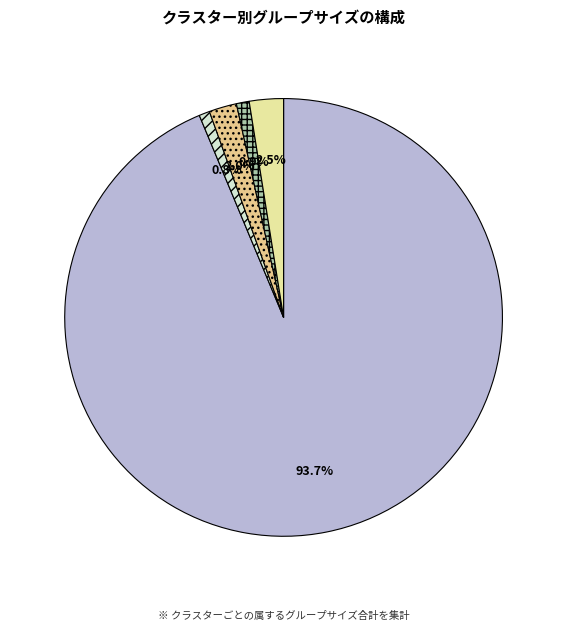

How many slices are in this pie chart?

5